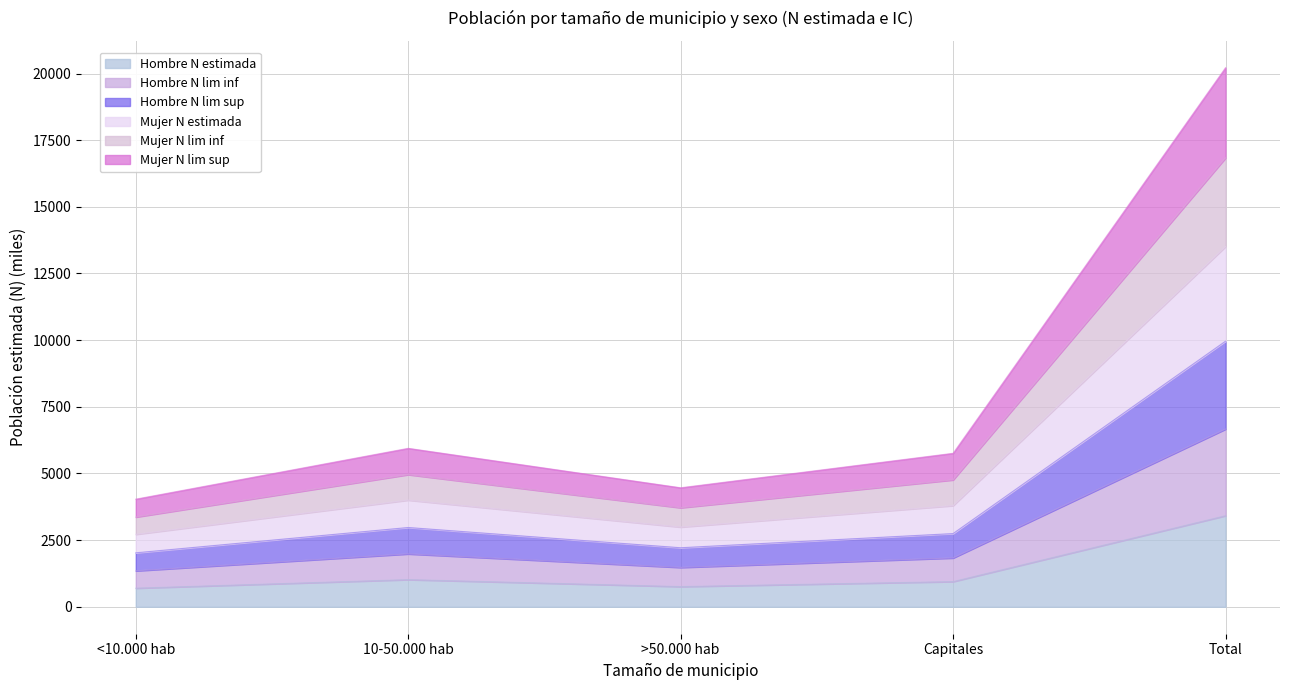

Where is Hombre N estimada nearest to the value 2056?

10-50.000 hab